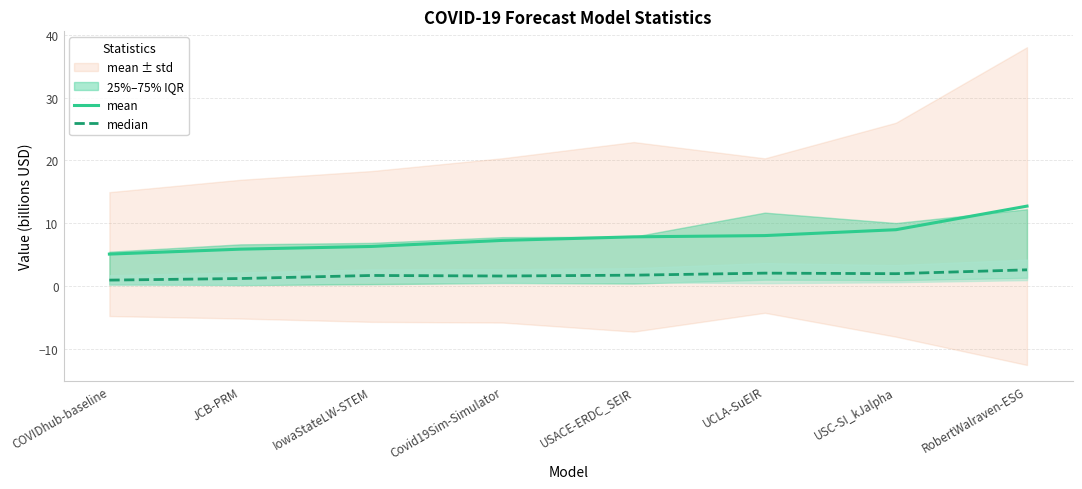

Rank the series at IowaStateLW-STEM from highest to lowest value.

mean, median